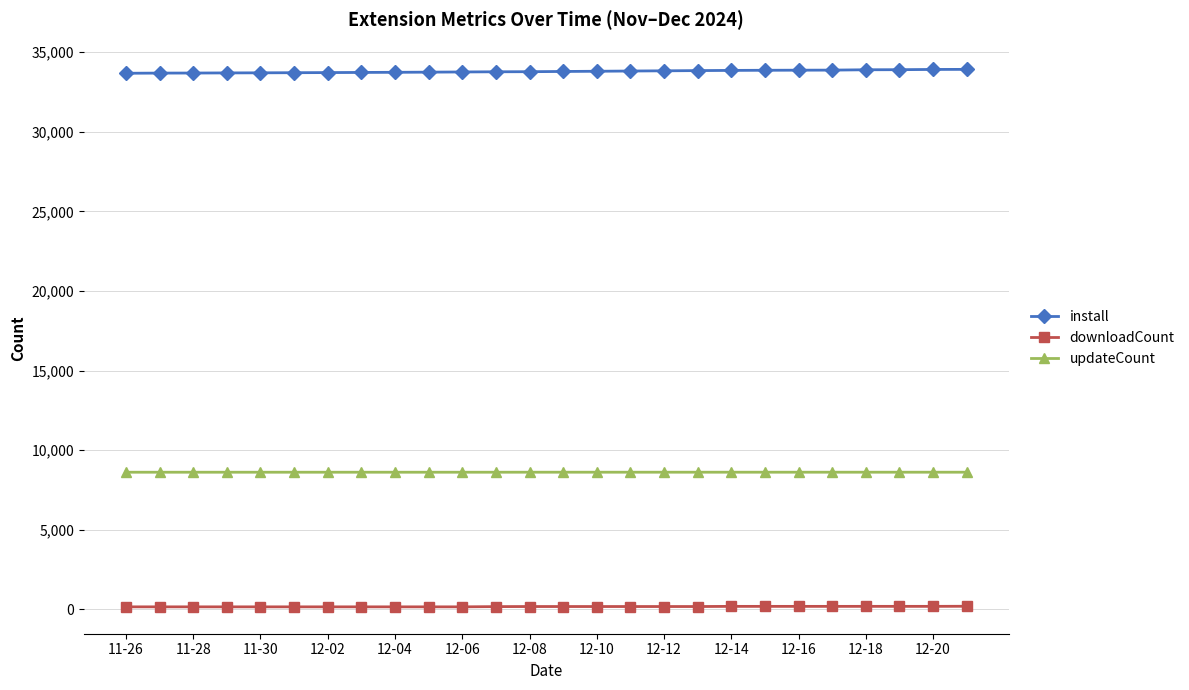

What is the sum of all updateCount values?

223848